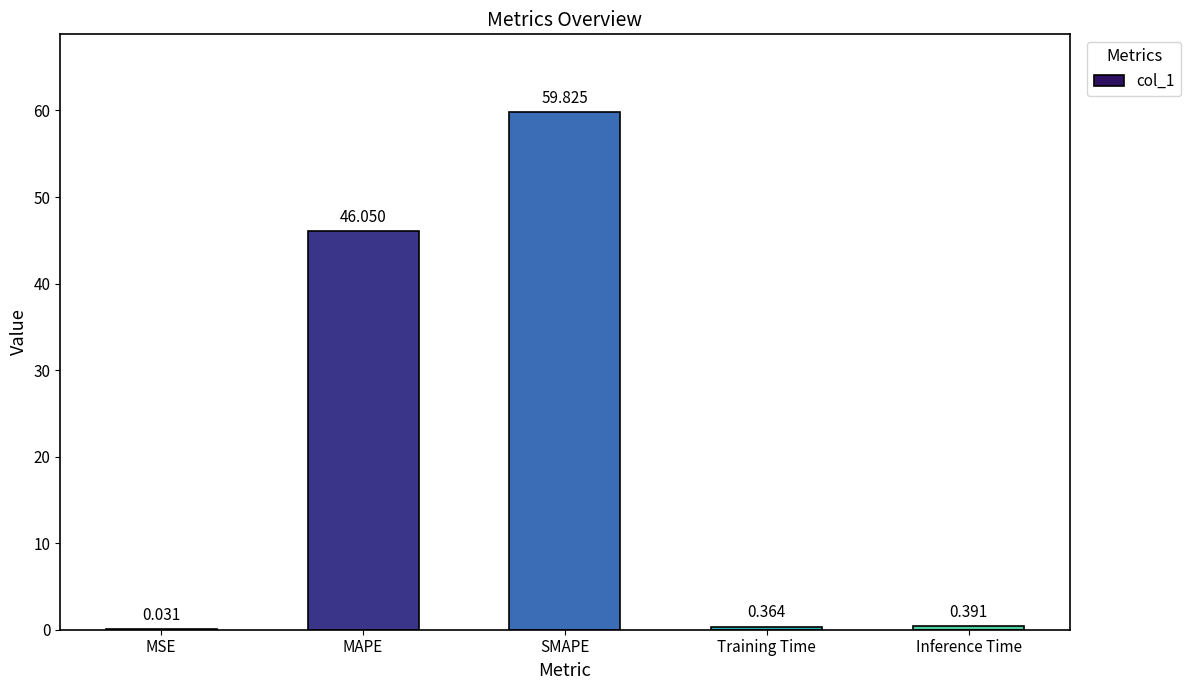

What is the average value?

21.3